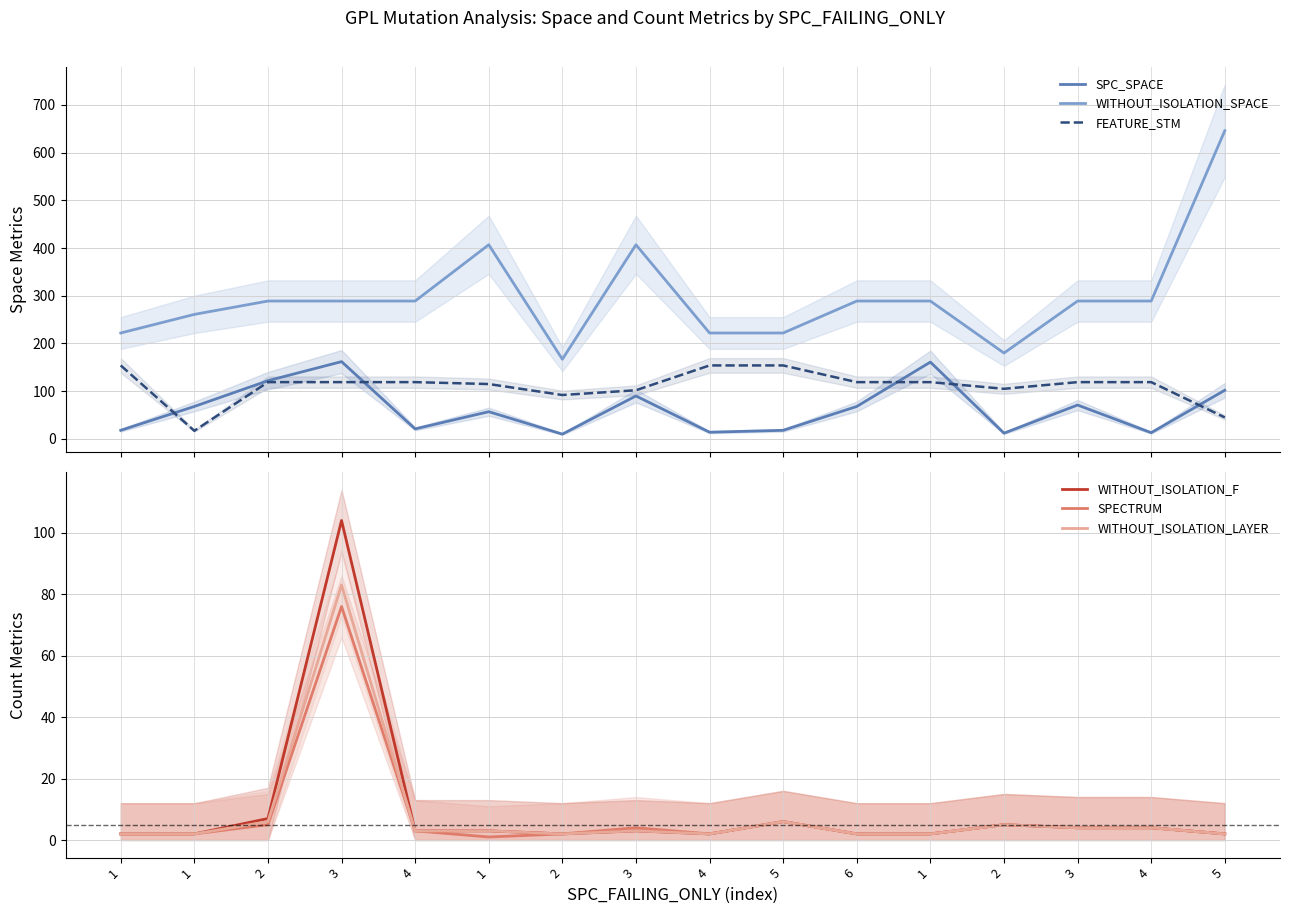

Does the chart display data point markers on the line(s)?

No